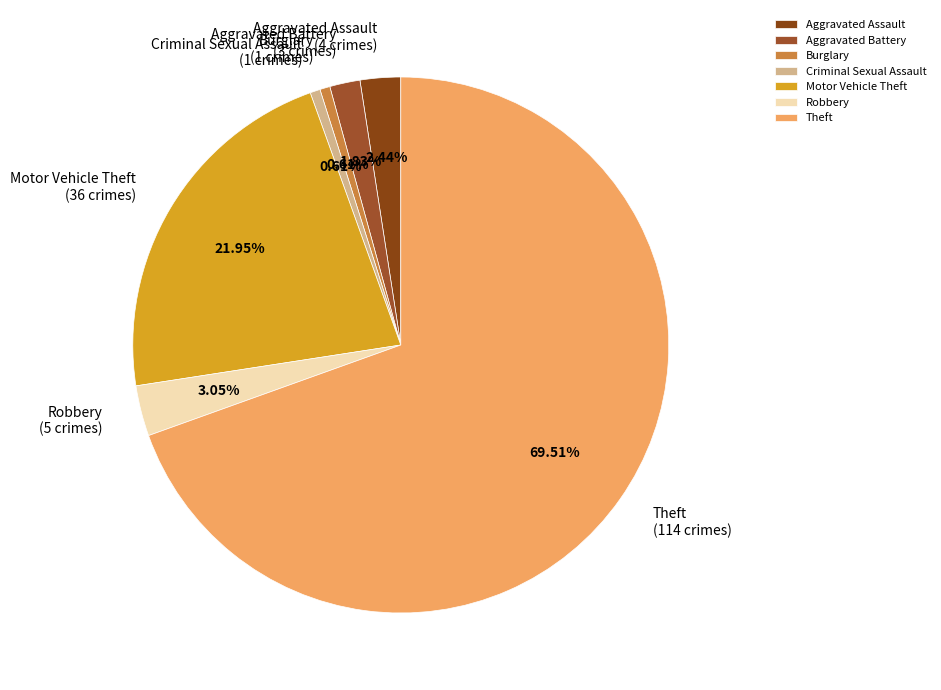

The Burglary slice represents 1% of the pie. True or false?

True